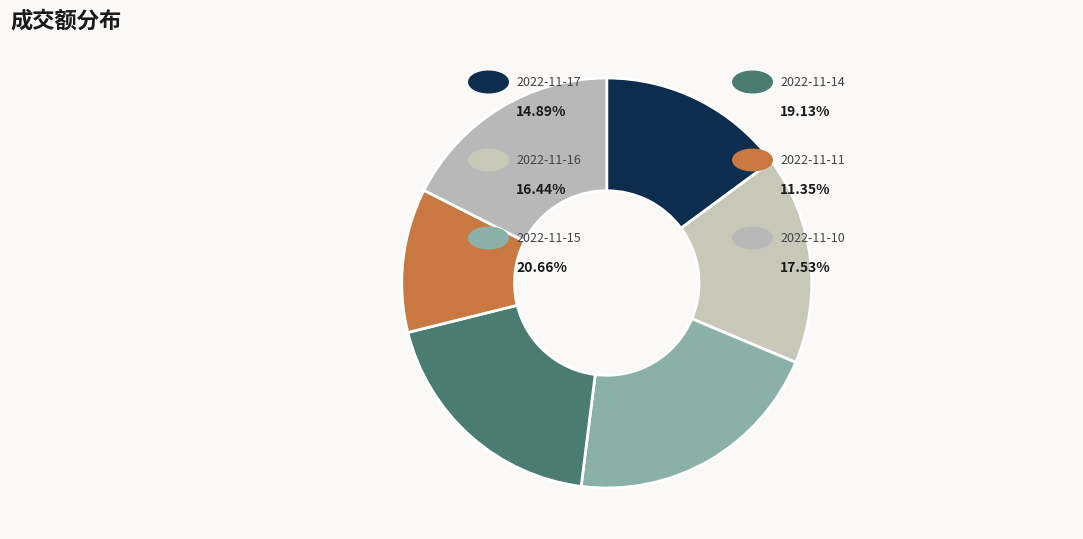

To the nearest percent, what is the average slice percentage?

17%